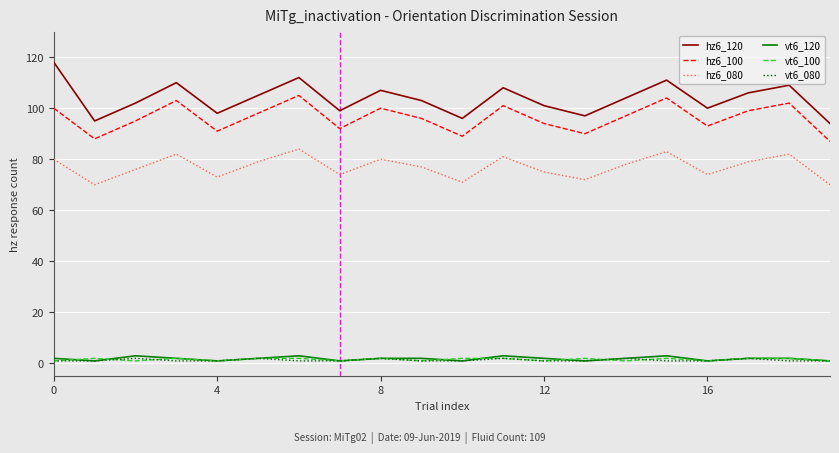

Which series has the largest total across all categories?

hz6_120